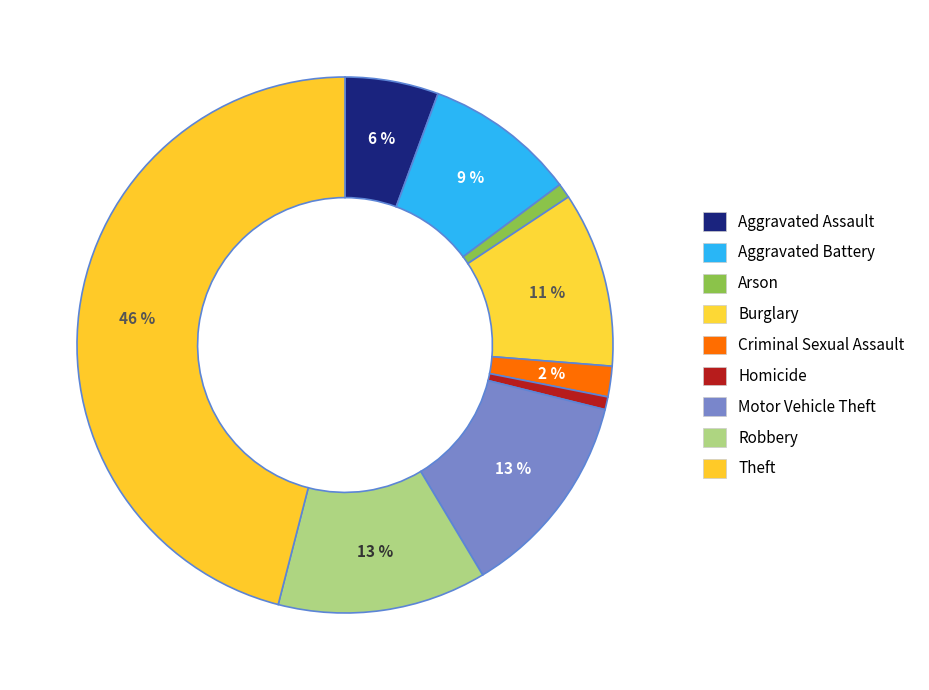

Count the number of slices in the pie.

9